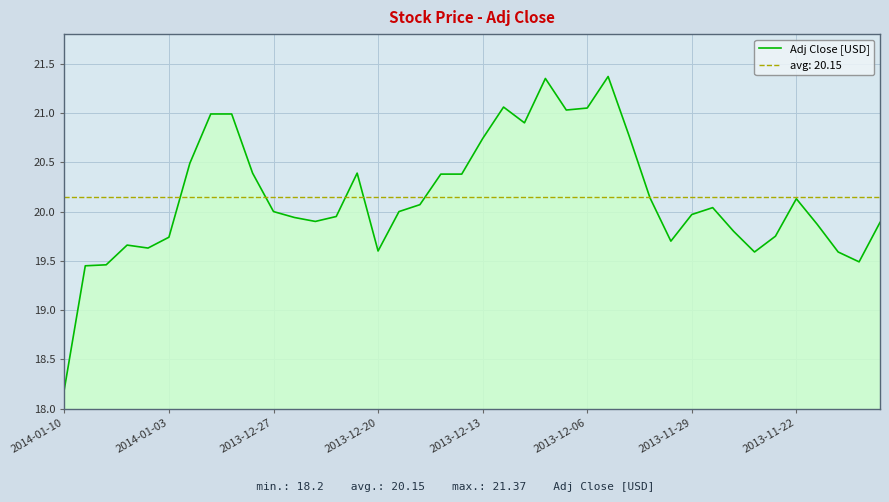

True or false: the data shows 13.4 at 12.

False